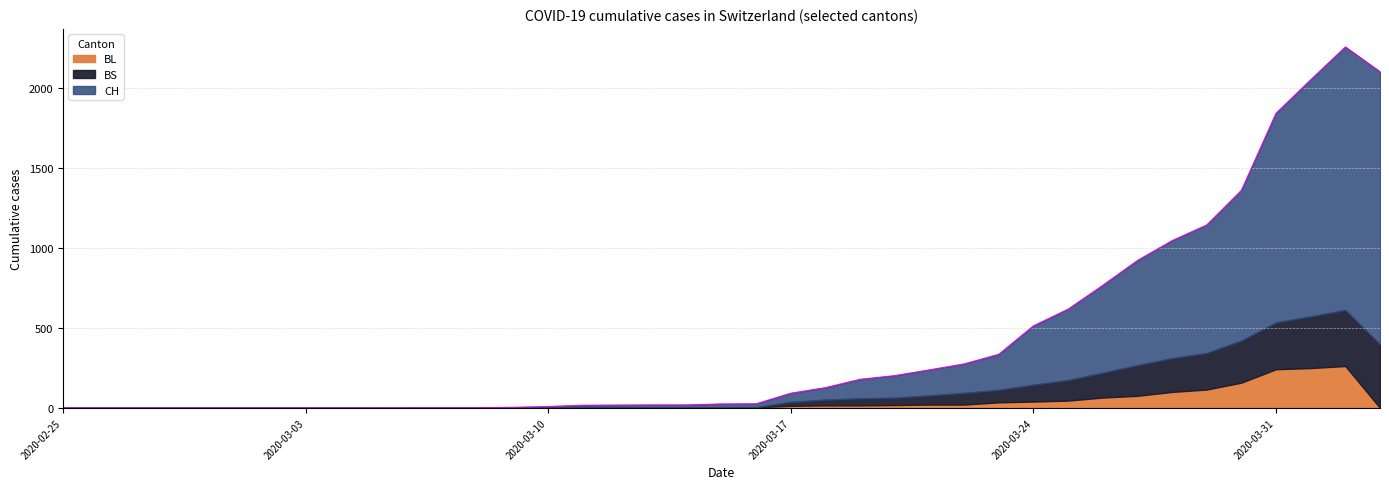

How many values in the BL series exceed 2?

19